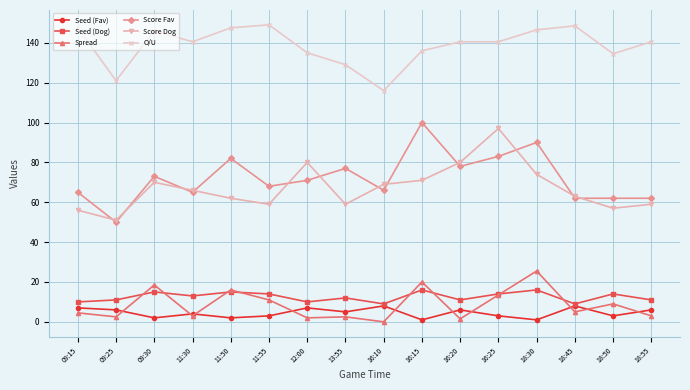

True or false: Score Fav has a value of 17.1 at 11:55.

False